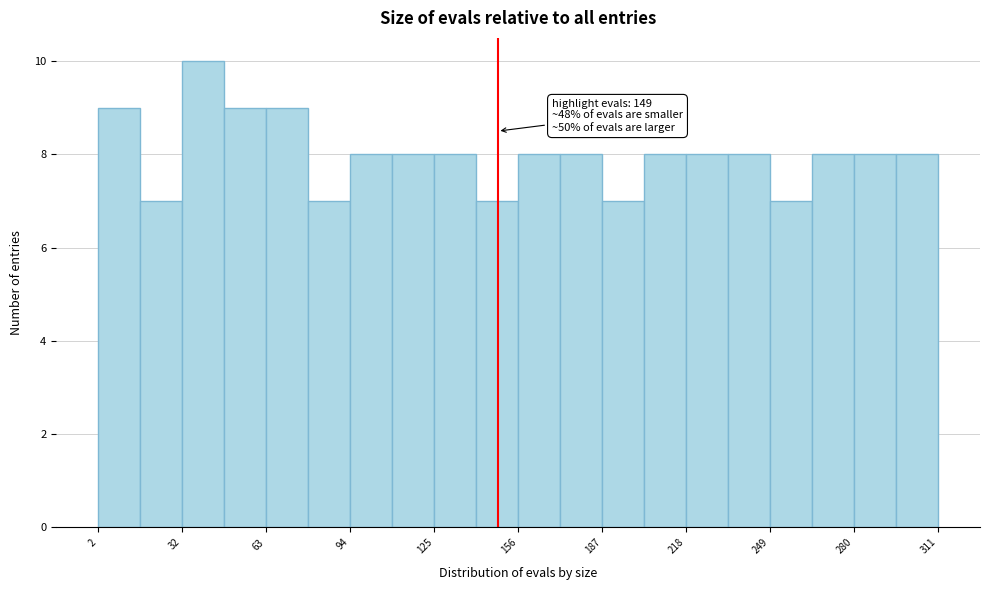

Around what value on the x-axis is the tallest bar? Give the approximate position of its centre, as read against the axis.

40